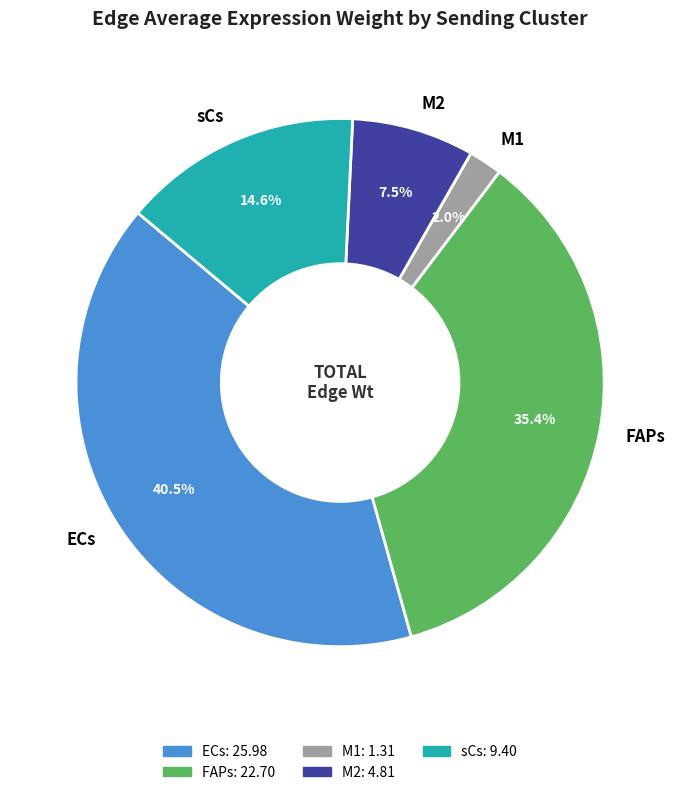

Is it true that FAPs is 35% of the pie?

True